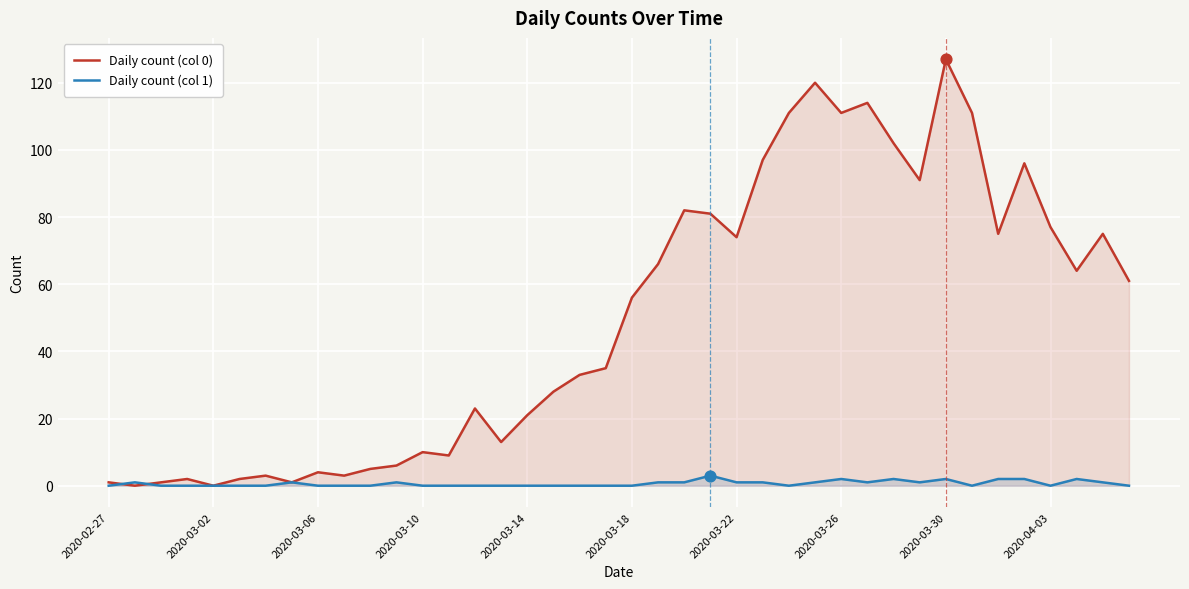

Is the value of Daily count (col 0) at 19 greater than the value of Daily count (col 1) at 35?

Yes